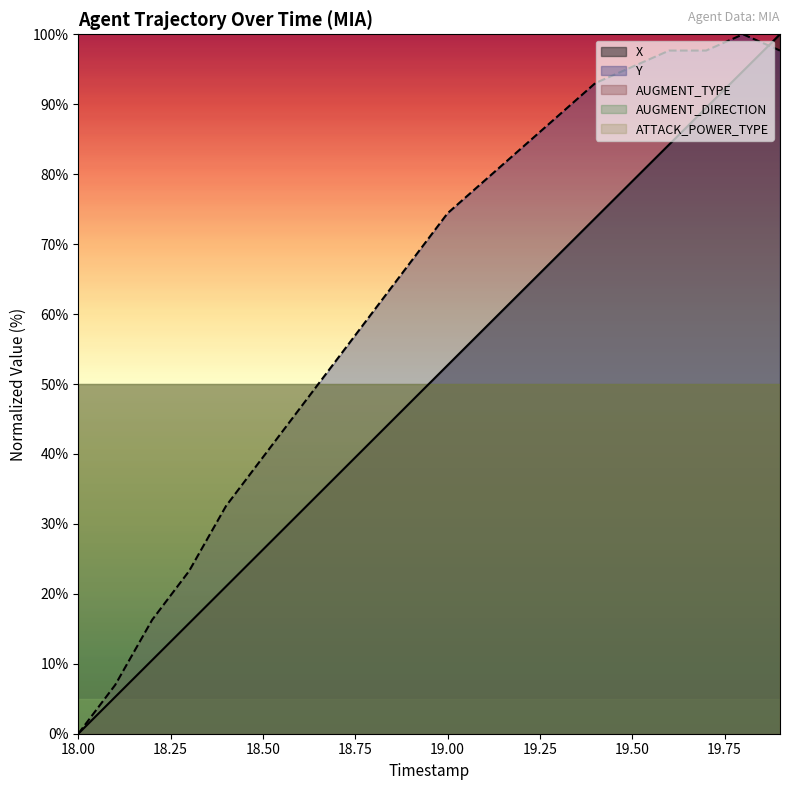

What is the approximate value of Y at 19.50?

95.3